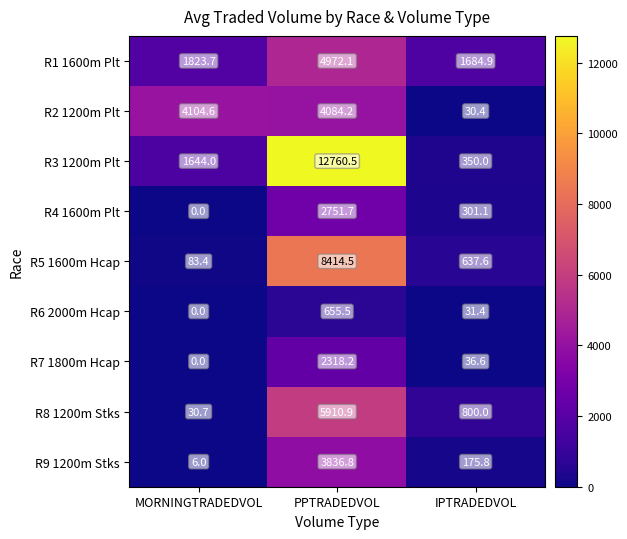

What is the difference between the highest and lowest values at PPTRADEDVOL?

12105.0